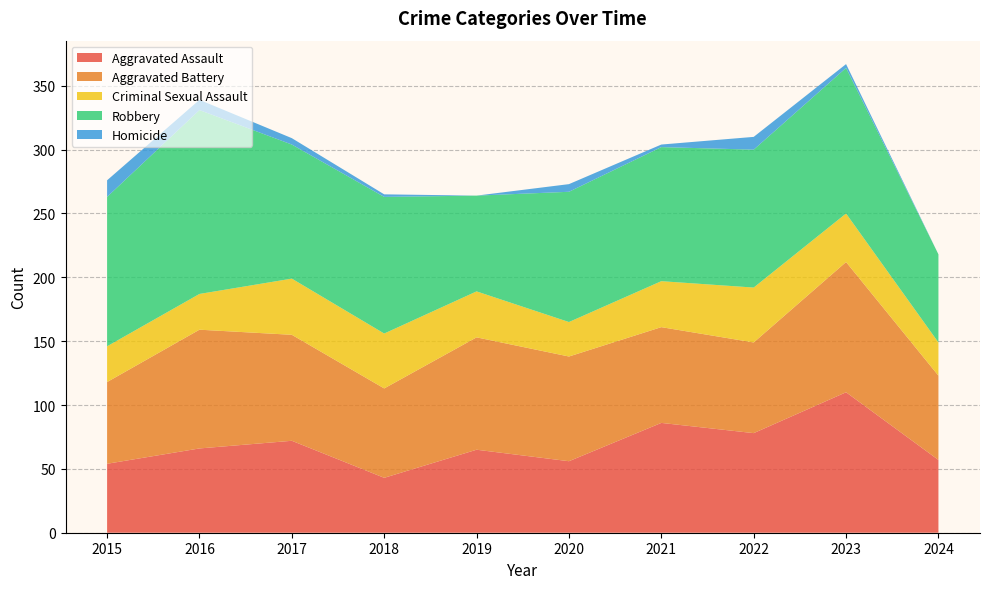

Reading left to right, transcribe all the data shown in this chart.

Aggravated Assault: 2015=54	2016=66	2017=72	2018=43	2019=65	2020=56	2021=86	2022=78	2023=110	2024=57
Aggravated Battery: 2015=64	2016=93	2017=83	2018=70	2019=88	2020=82	2021=75	2022=71	2023=102	2024=66
Criminal Sexual Assault: 2015=28	2016=28	2017=44	2018=43	2019=36	2020=27	2021=36	2022=43	2023=38	2024=26
Robbery: 2015=117	2016=144	2017=105	2018=107	2019=75	2020=102	2021=105	2022=108	2023=114	2024=69
Homicide: 2015=13	2016=8	2017=5	2018=2	2019=0	2020=6	2021=2	2022=10	2023=3	2024=0